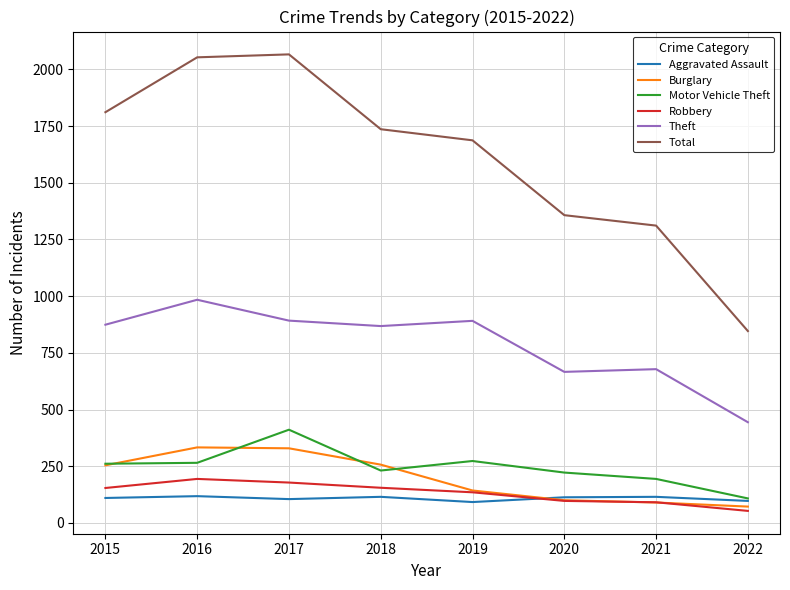

What is the sum of the Burglary values at 2022 and 2017?

401